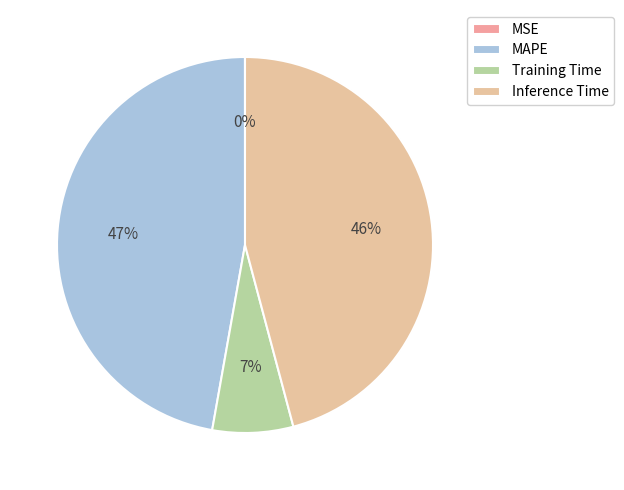

To the nearest percent, what percentage of the pie is Inference Time?

46%